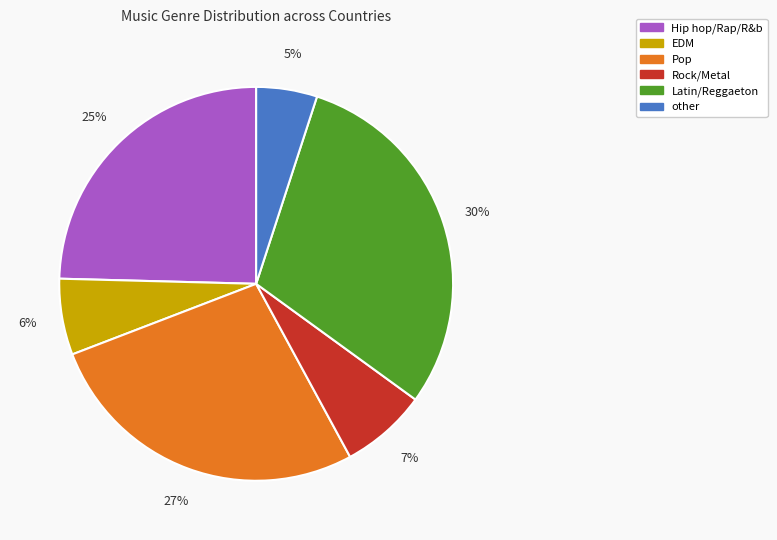

Which has a higher value, other or Pop?

Pop